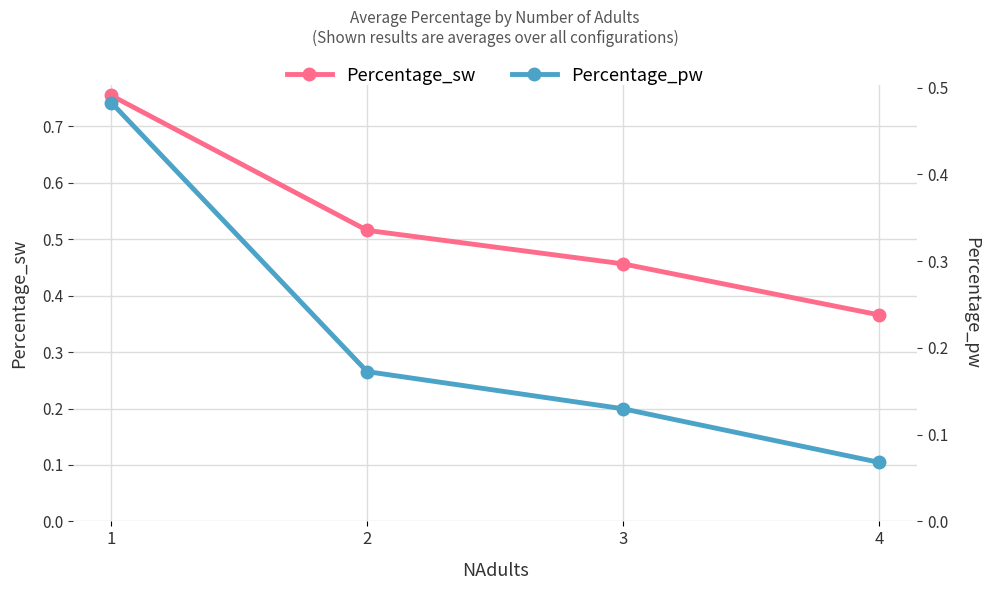

Reading right to left, extract all data points from this chart.

Percentage_sw: 4=0.4	3=0.5	2=0.5	1=0.8
Percentage_pw: 4=0.1	3=0.1	2=0.2	1=0.5